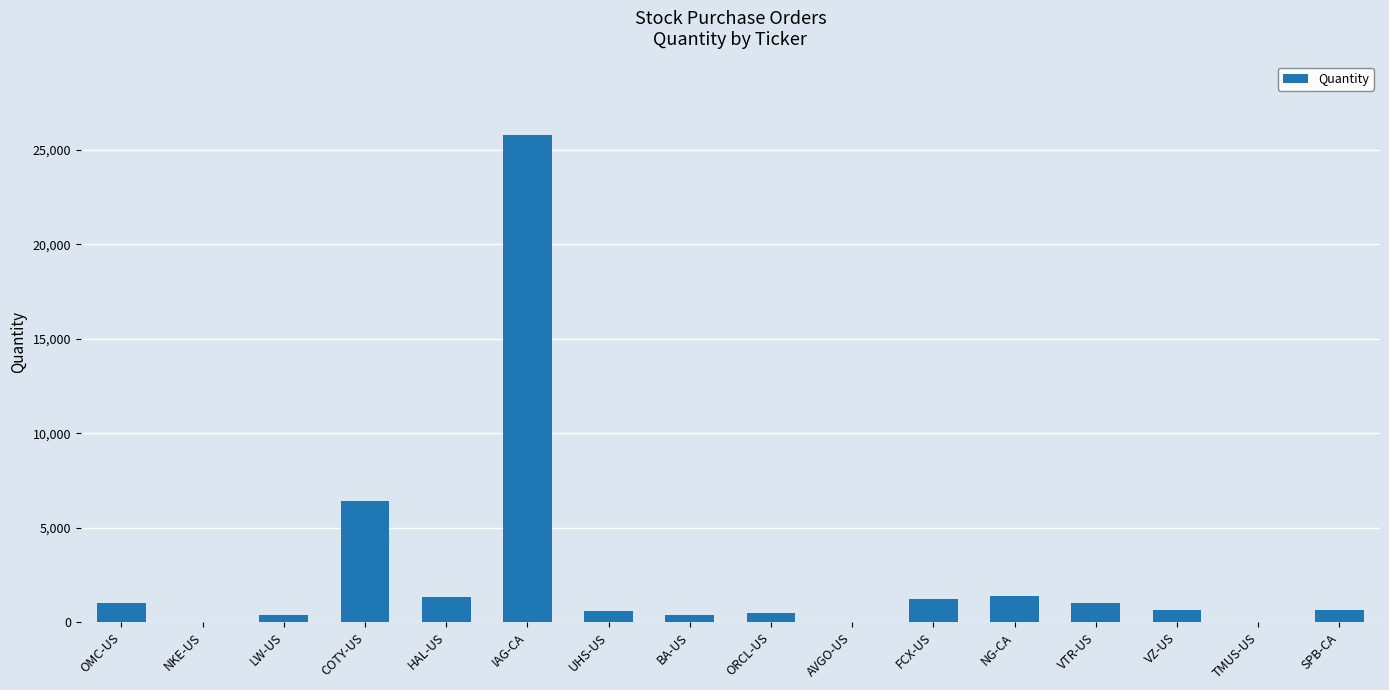

Between TMUS-US and BA-US, which is larger?

BA-US